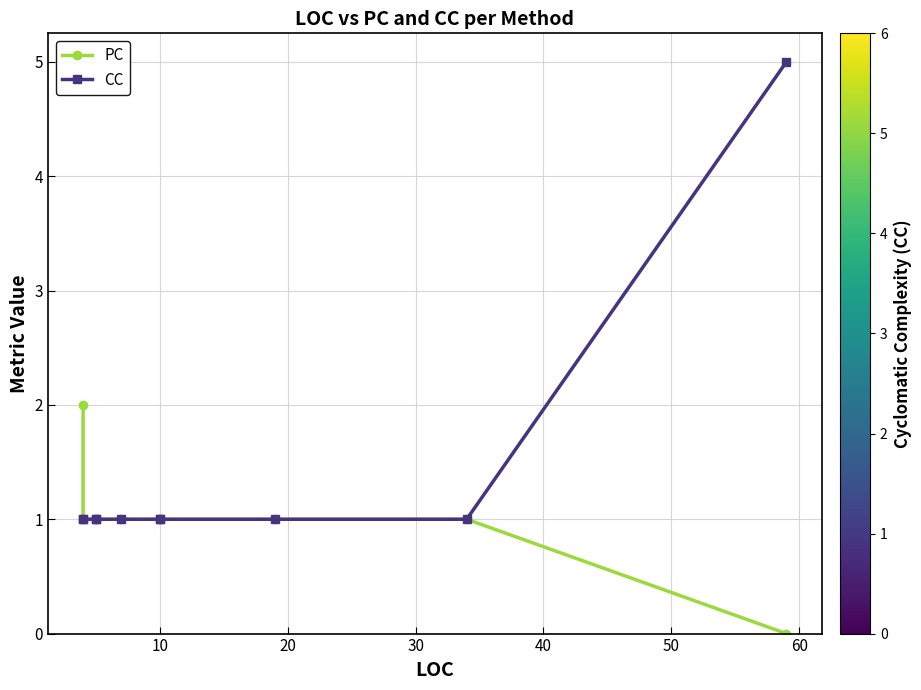

True or false: CC and PC cross at least once.

False